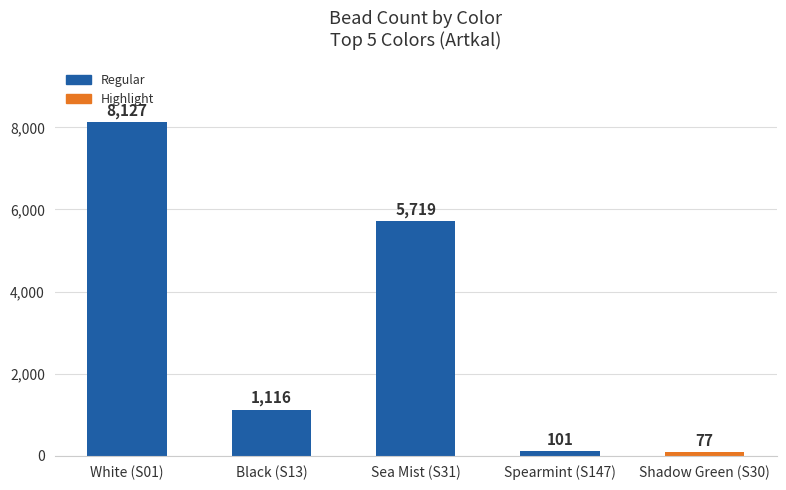

What position from the left is Spearmint (S147)?

4